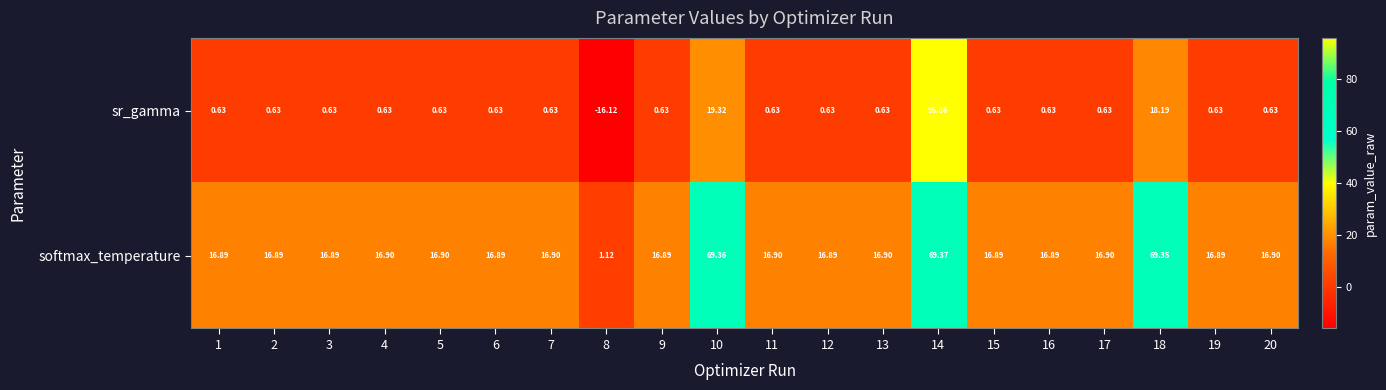

Rank the series at 11 from lowest to highest value.

sr_gamma, softmax_temperature